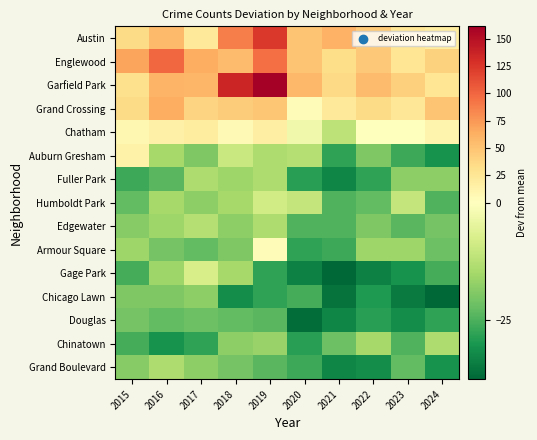

What is the difference between the highest and lowest values at 2016?

130.0